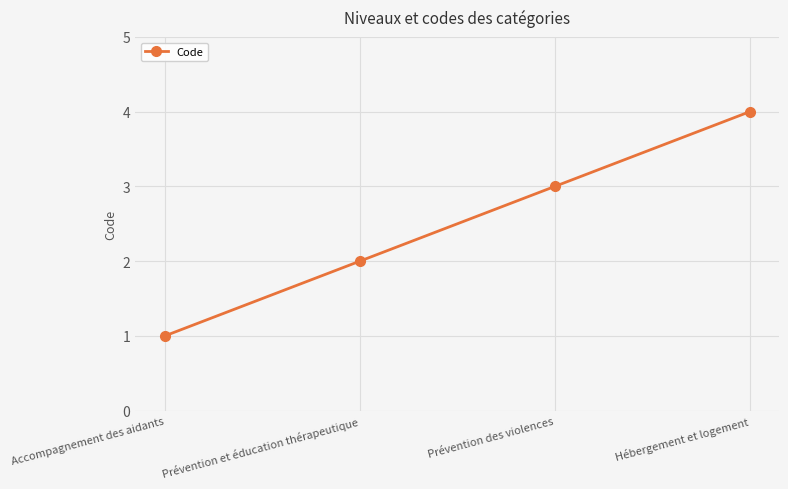

What is the sum of the values at Accompagnement des aidants and Prévention des violences?

4